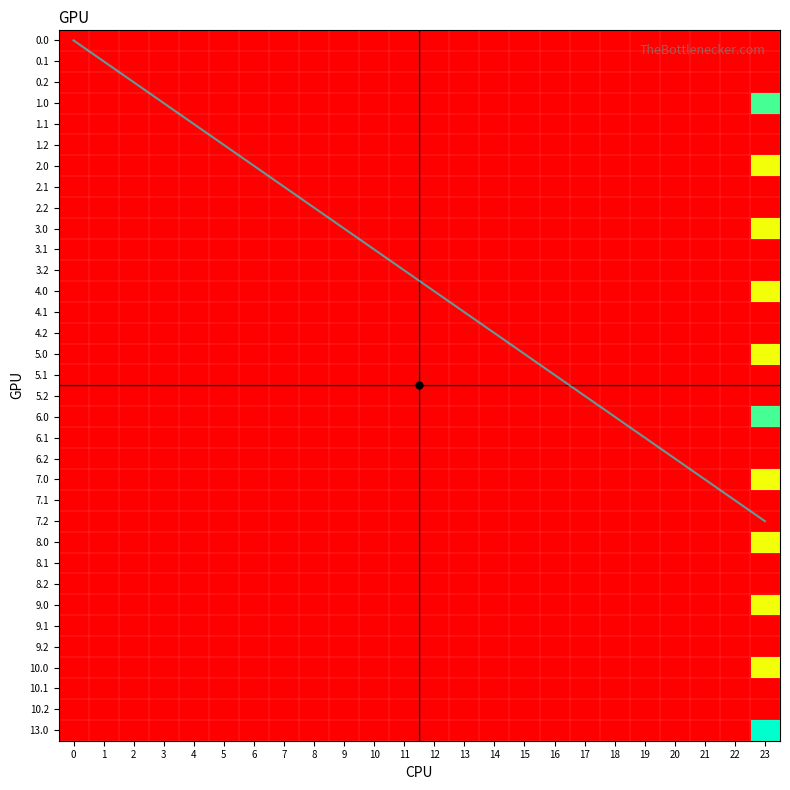

List the series in order of their peak value, highest first.

13.0, 1.0, 6.0, 5.0, 7.0, 3.0, 4.0, 10.0, 9.0, 8.0, 2.0, 1.2, 6.2, 0.0, 0.1, 0.2, 1.1, 2.1, 2.2, 3.1, 3.2, 4.1, 4.2, 5.1, 5.2, 6.1, 7.1, 7.2, 8.1, 8.2, 9.1, 9.2, 10.1, 10.2